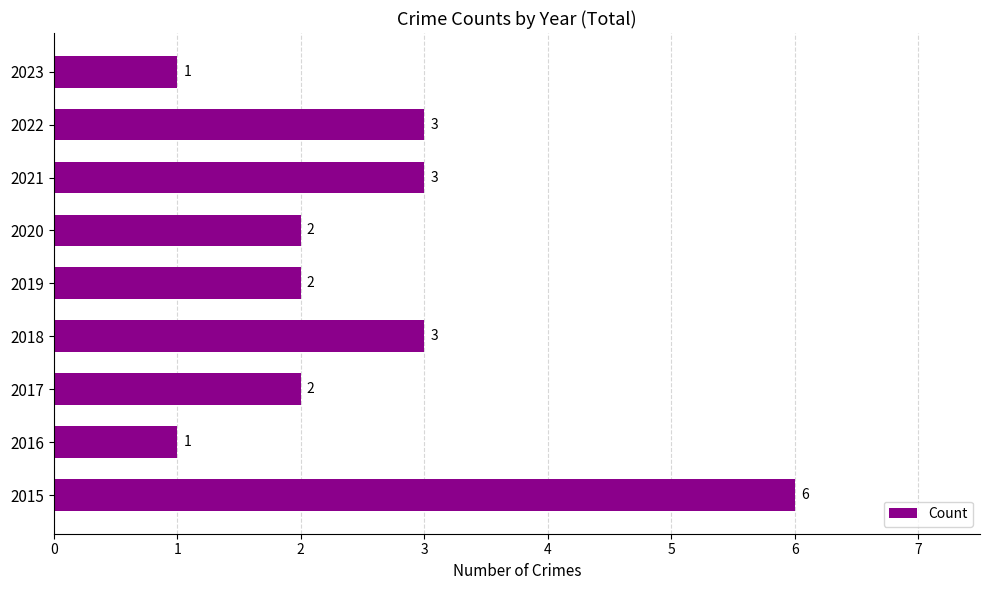

How many bars are there in total?

9